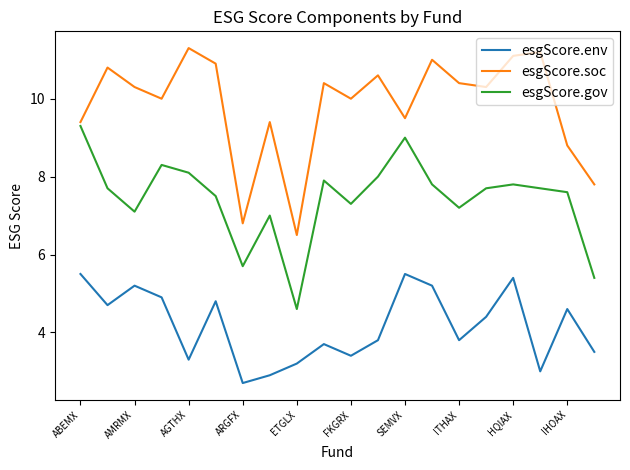

What is the smallest value displayed?

2.7